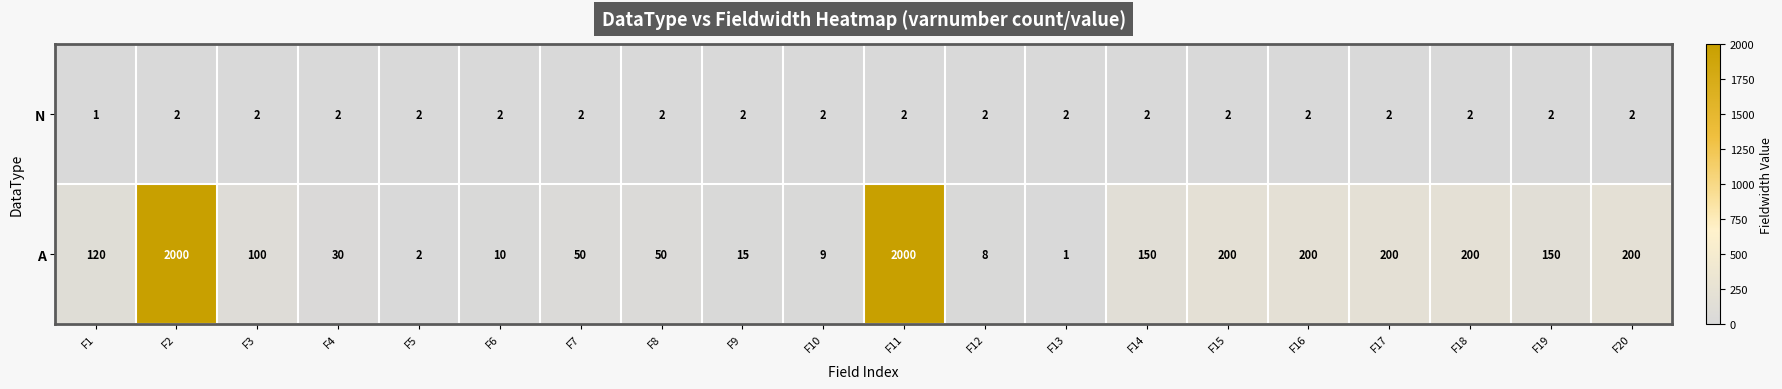

Between F2 and F8, which series saw the biggest shift?

A